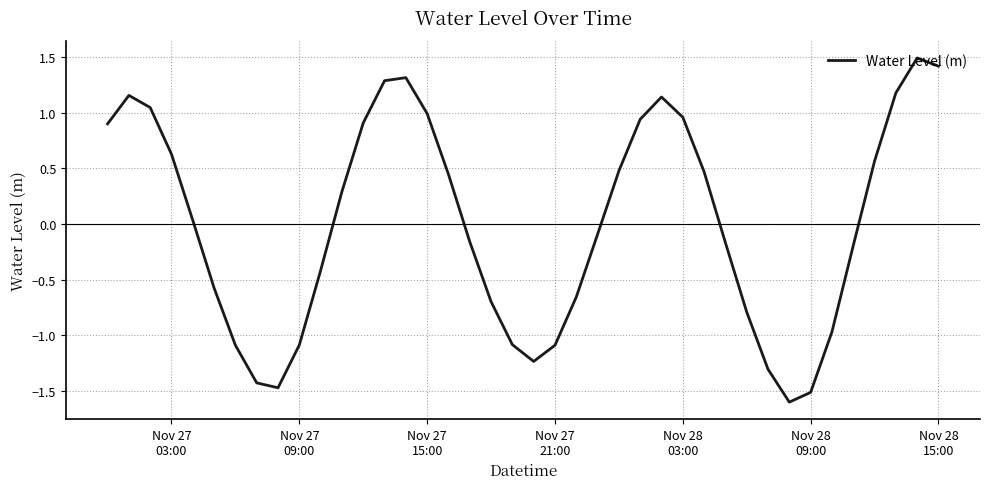

What is the smallest value displayed?

-1.6